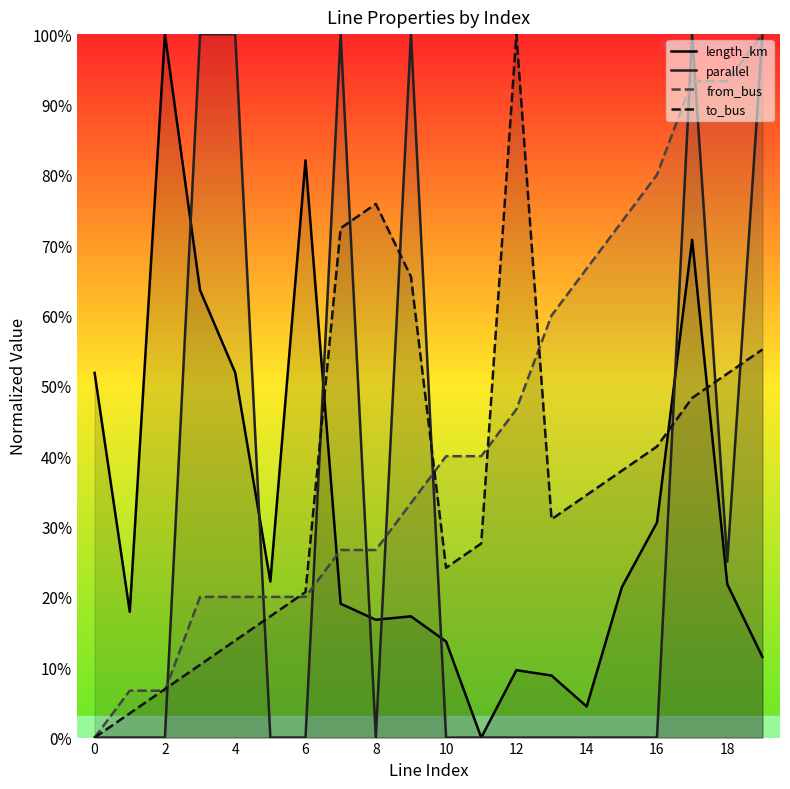

Which category has the highest value across all series?

2